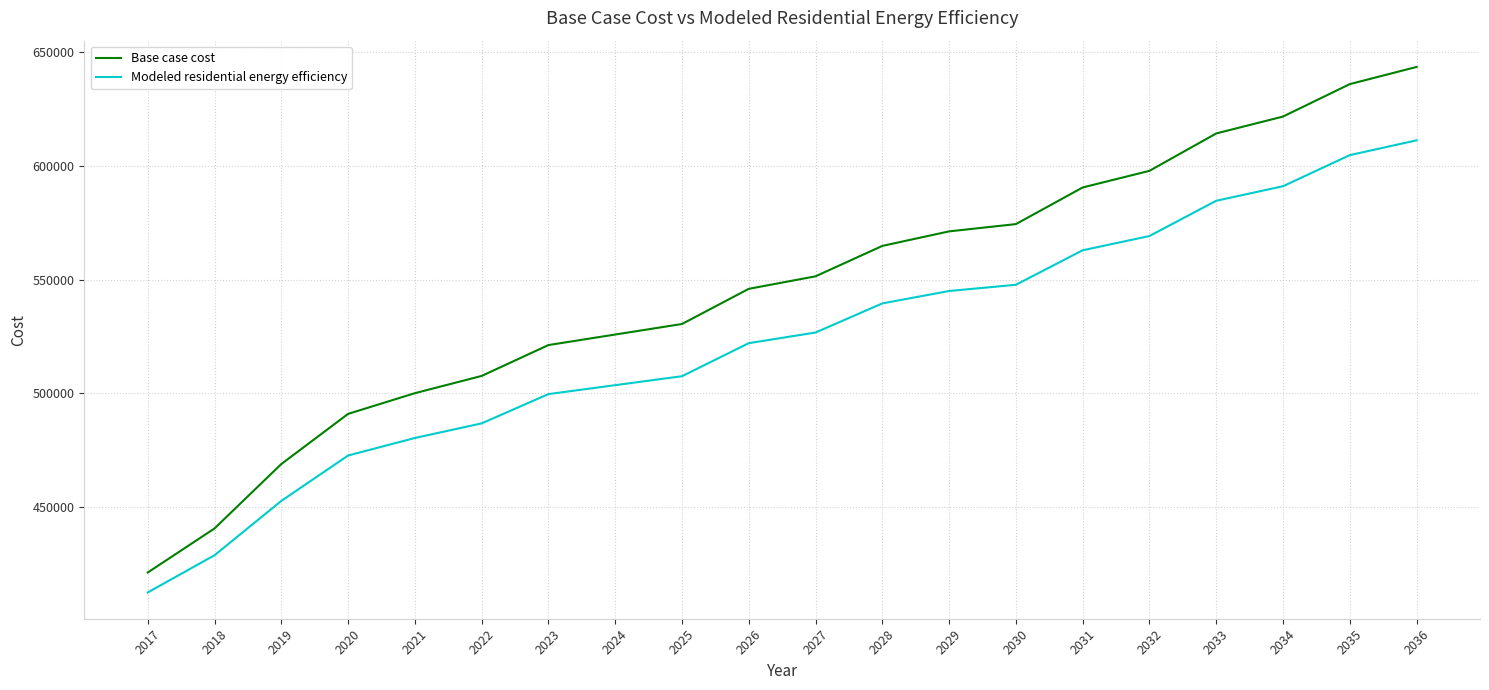

The value of Modeled residential energy efficiency at 2031 is 791457.1. True or false?

False